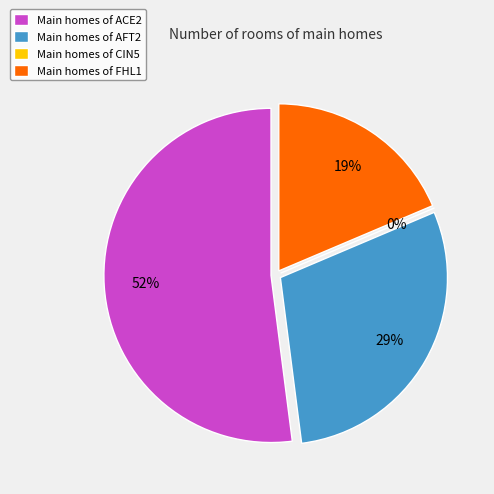

Does ACE2 account for over 50% of the chart?

Yes